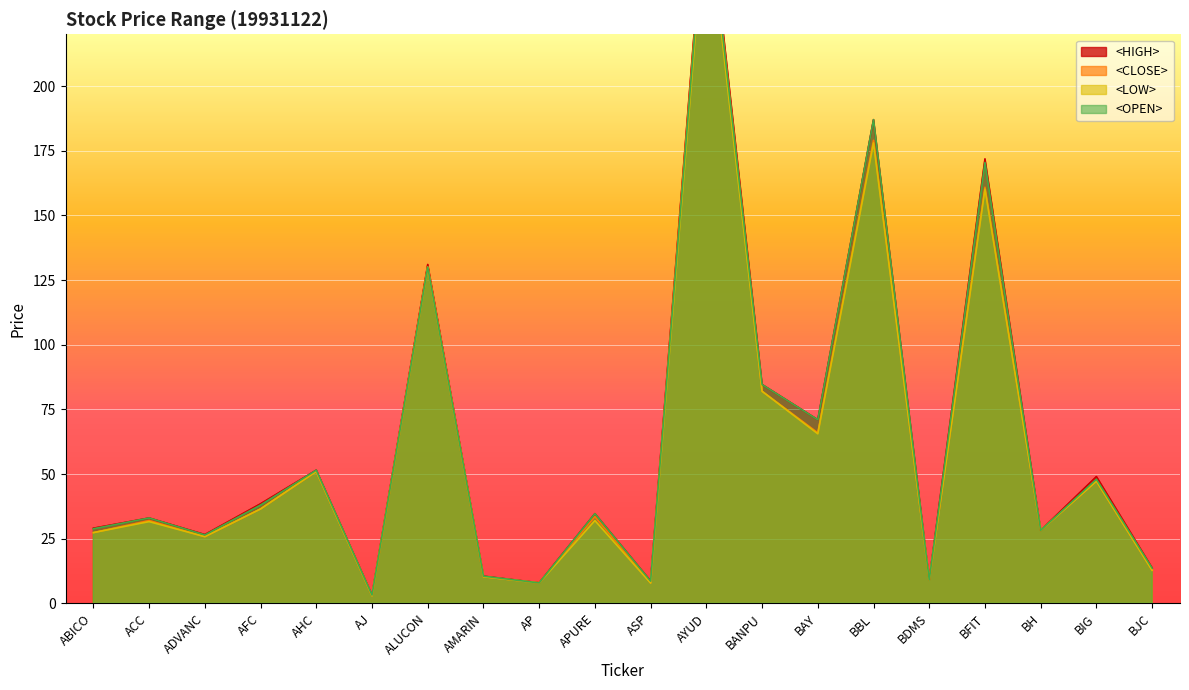

In <LOW>, how many points are higher than both neighbors (excluding endpoints)?

8